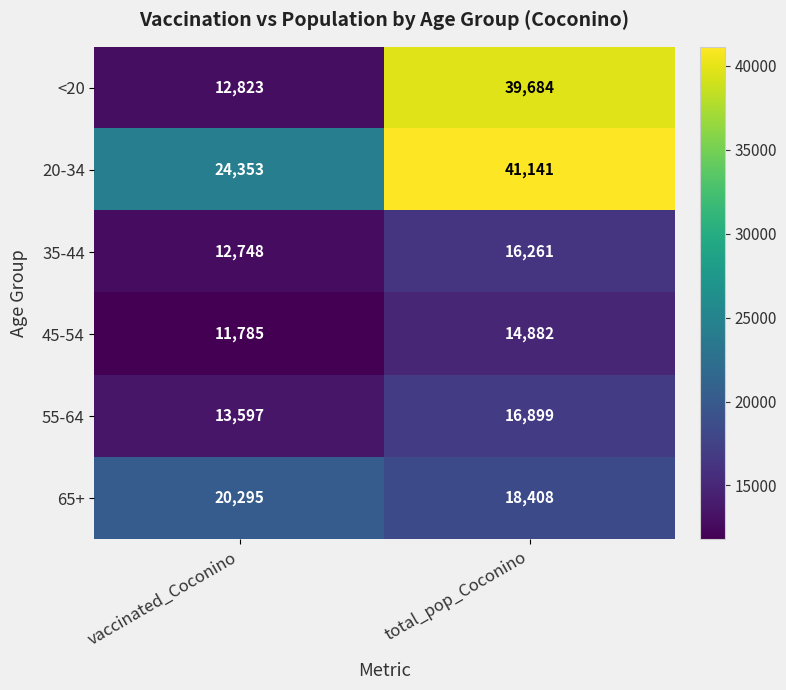

What is the difference between the <20 values at vaccinated_Coconino and total_pop_Coconino?

26861